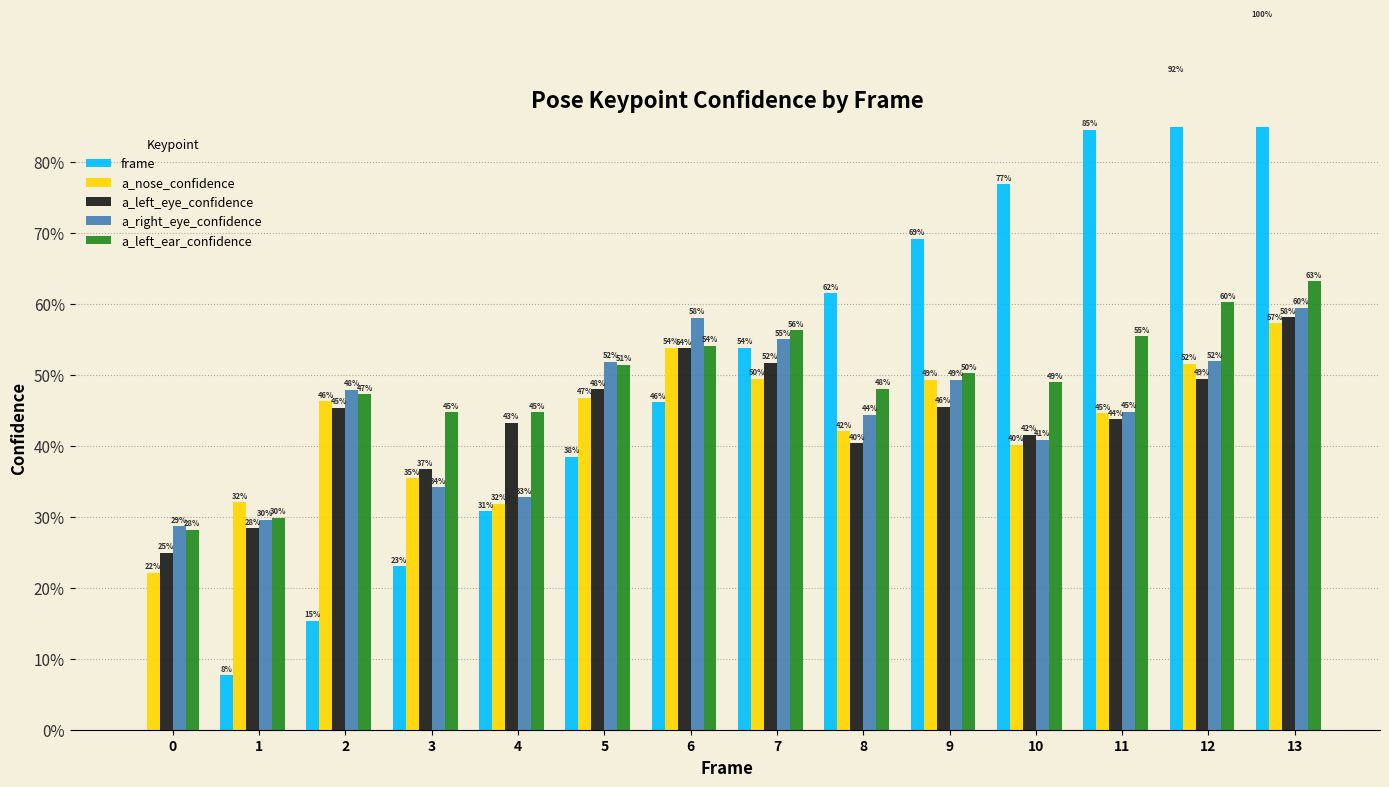

Is it true that a_left_ear_confidence equals 0.6 at 11?

True